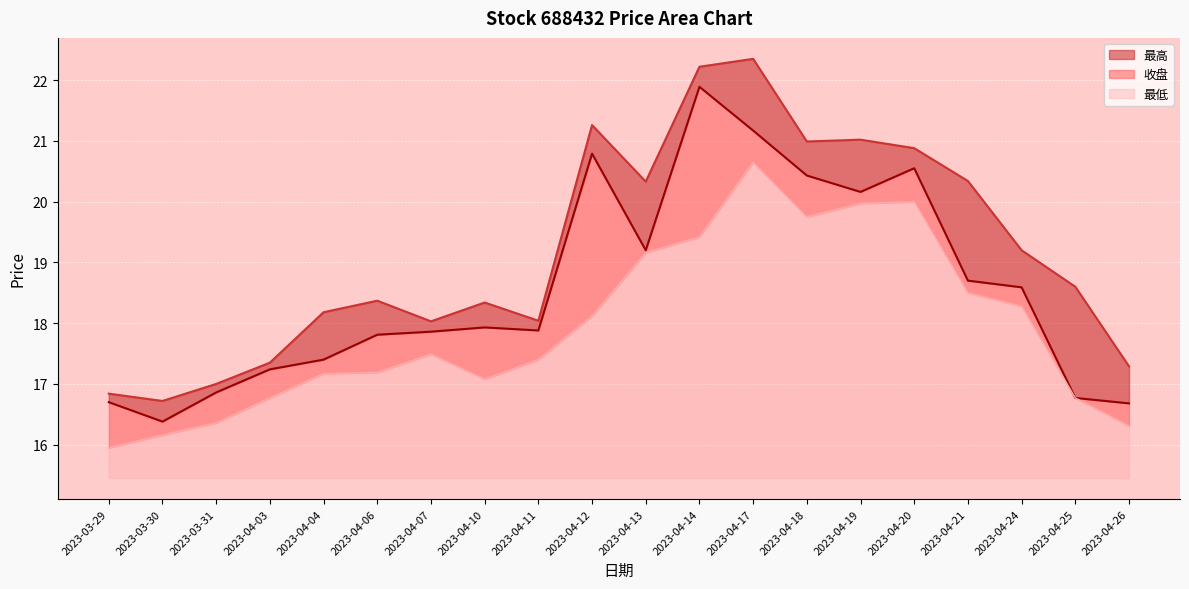

True or false: 最低 has a value of 2.8 at 2023-04-24.

True